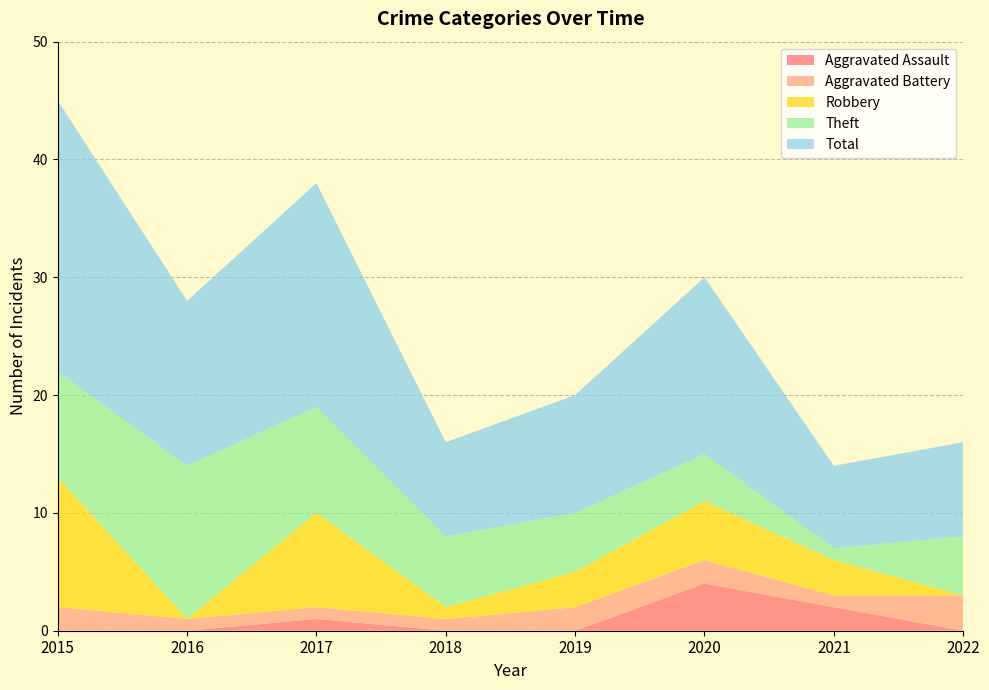

Reading left to right, transcribe all the data shown in this chart.

Aggravated Assault: 2015=0	2016=0	2017=1	2018=0	2019=0	2020=4	2021=2	2022=0
Aggravated Battery: 2015=2	2016=1	2017=1	2018=1	2019=2	2020=2	2021=1	2022=3
Robbery: 2015=11	2016=0	2017=8	2018=1	2019=3	2020=5	2021=3	2022=0
Theft: 2015=9	2016=13	2017=9	2018=6	2019=5	2020=4	2021=1	2022=5
Total: 2015=23	2016=14	2017=19	2018=8	2019=10	2020=15	2021=7	2022=8